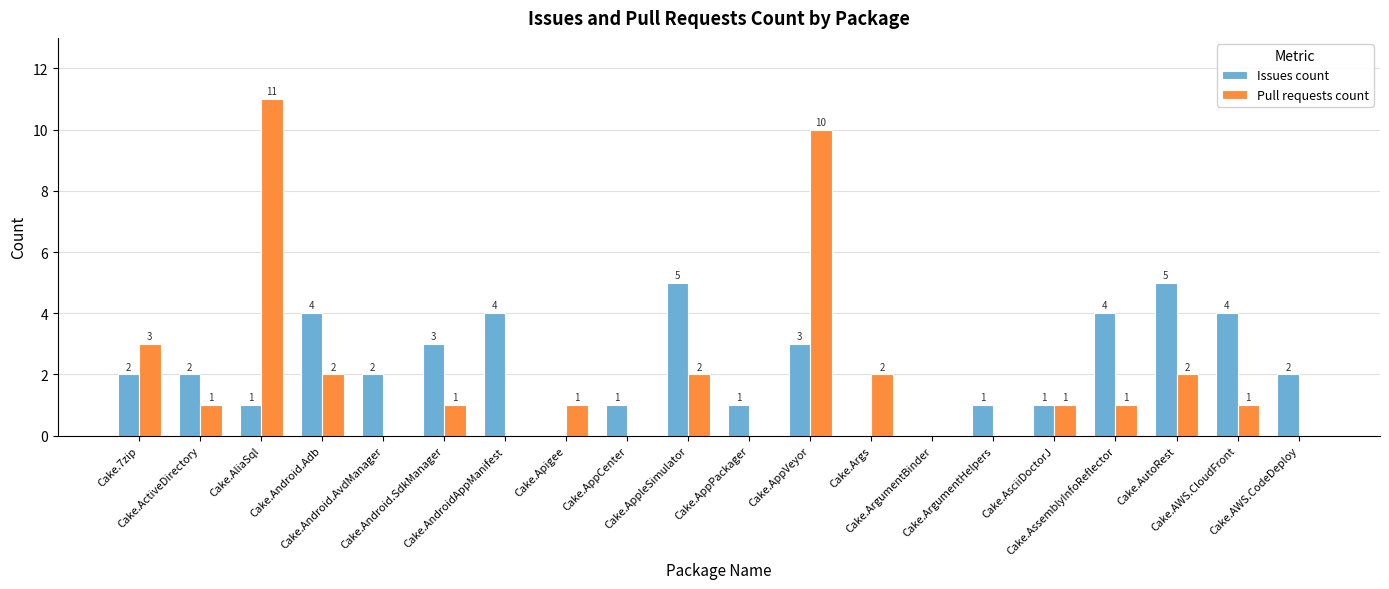

How many Issues count values are between 1 and 4?

15